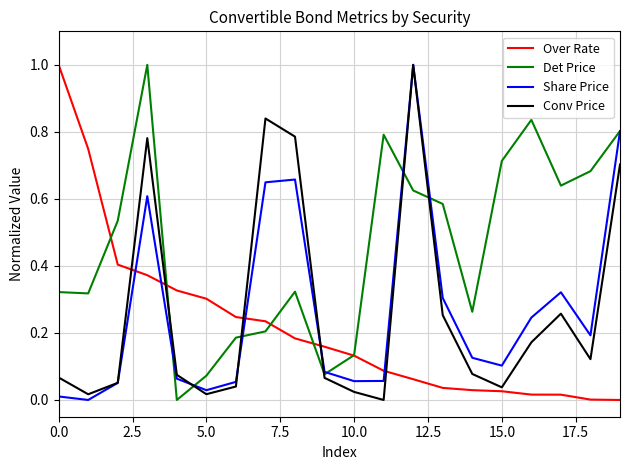

At how many categories does at least one series exceed 0?

20